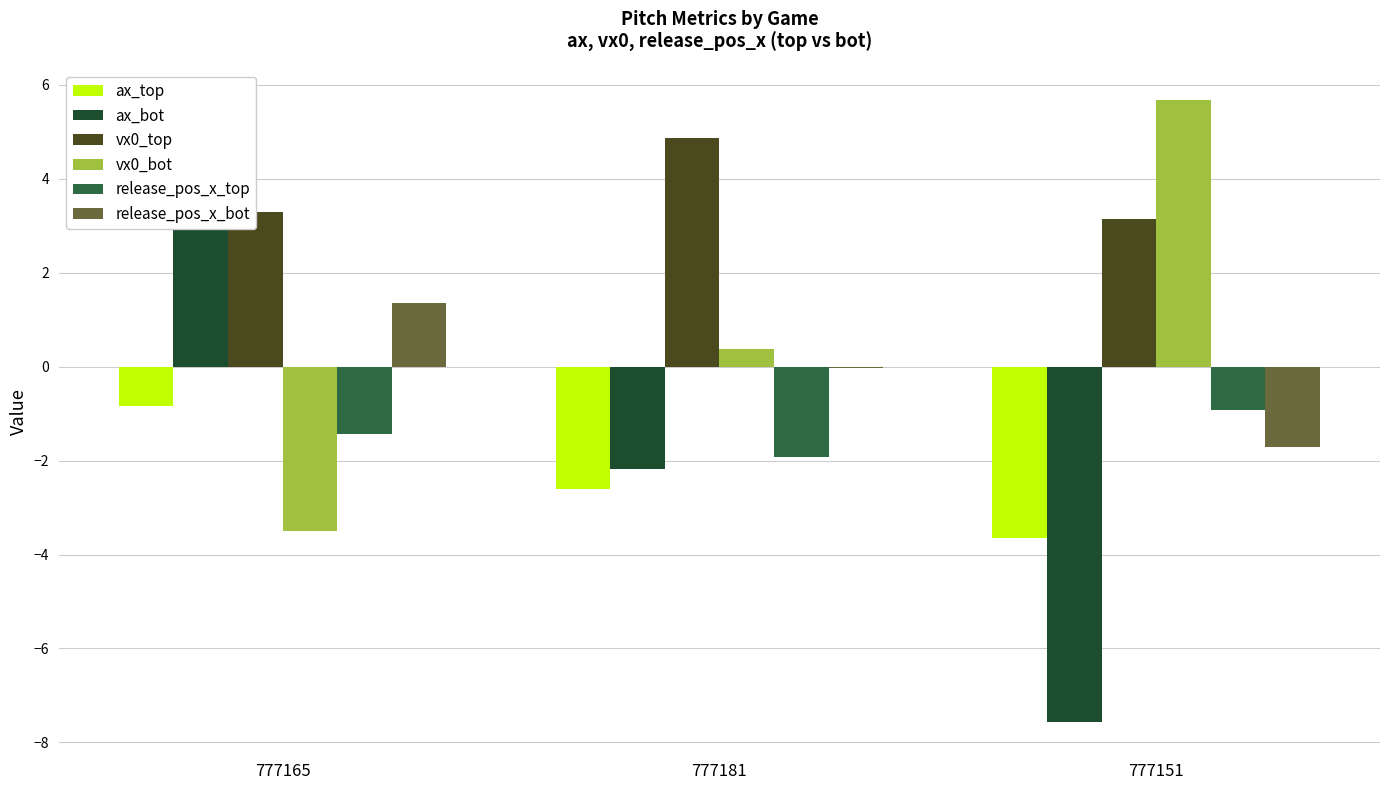

At which category does the chart reach its minimum across all series?

777151